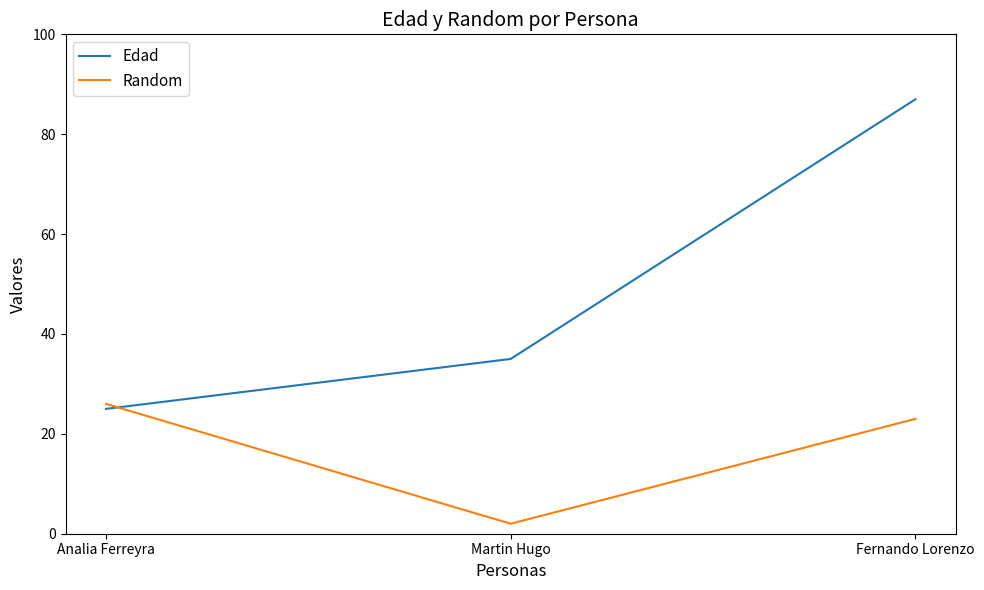

What is the difference between the Edad values at Analia Ferreyra and Fernando Lorenzo?

62